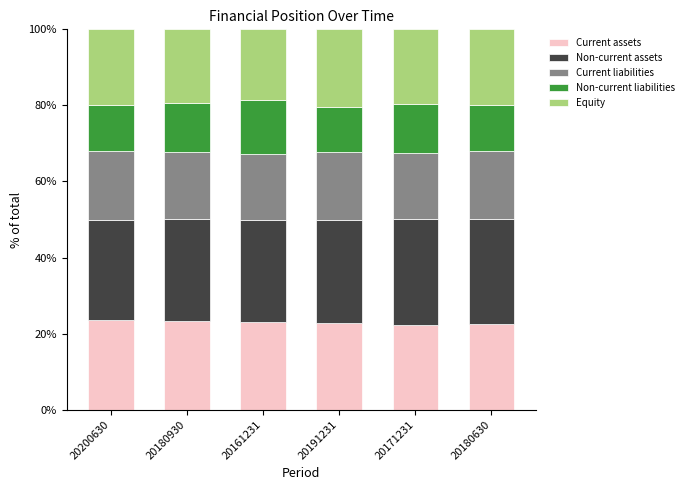

What is the sum of the Current assets values at 20171231 and 20180930?

45.5